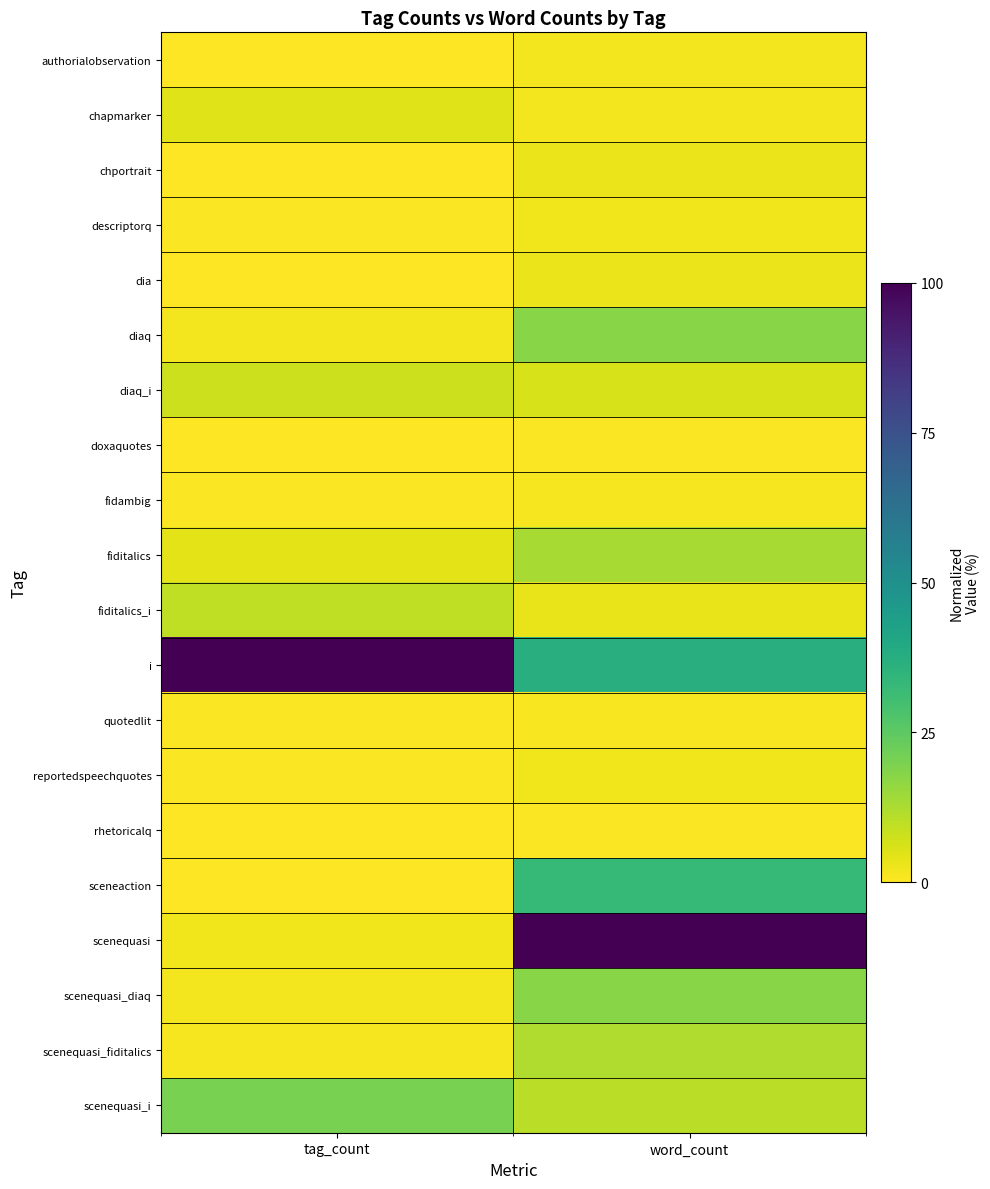

Between tag_count and word_count, which is larger?

word_count